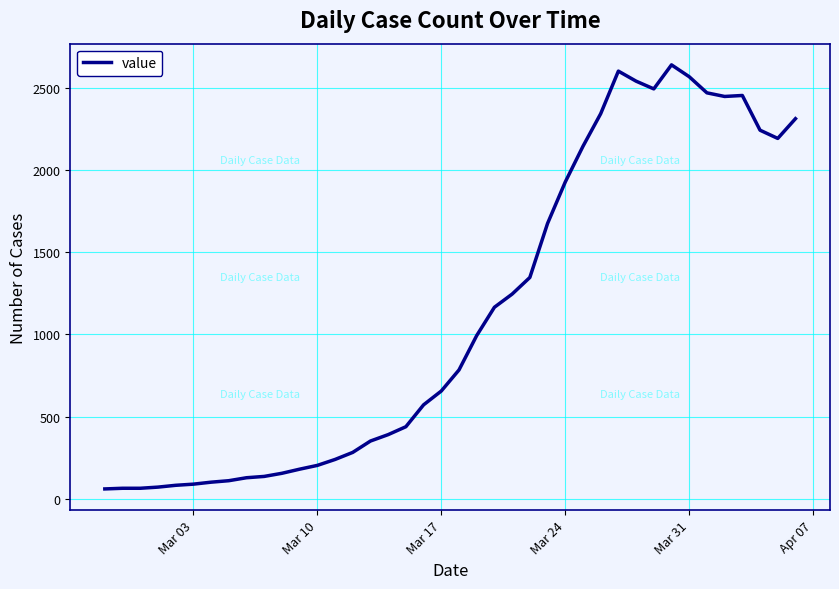

What is the difference between the maximum and minimum values?

2577